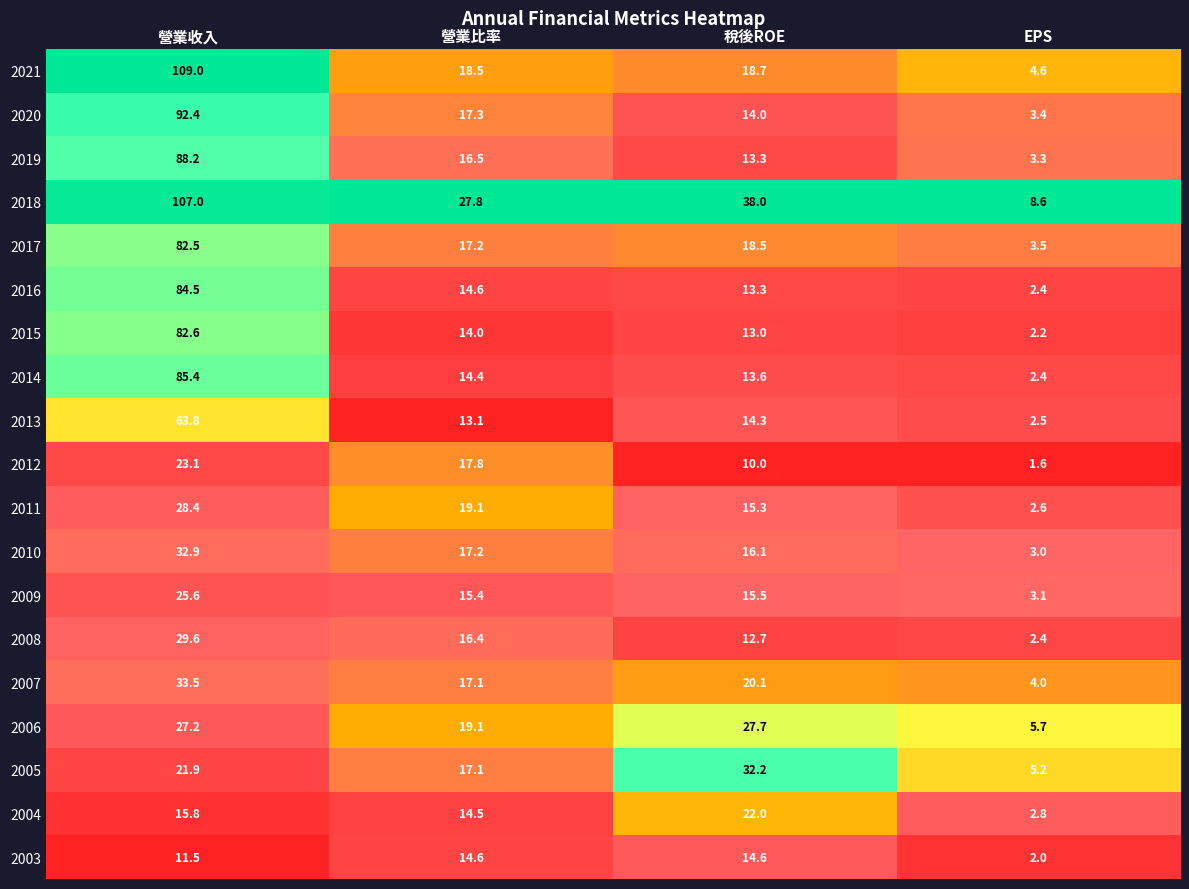

What is the greatest value displayed?

109.0